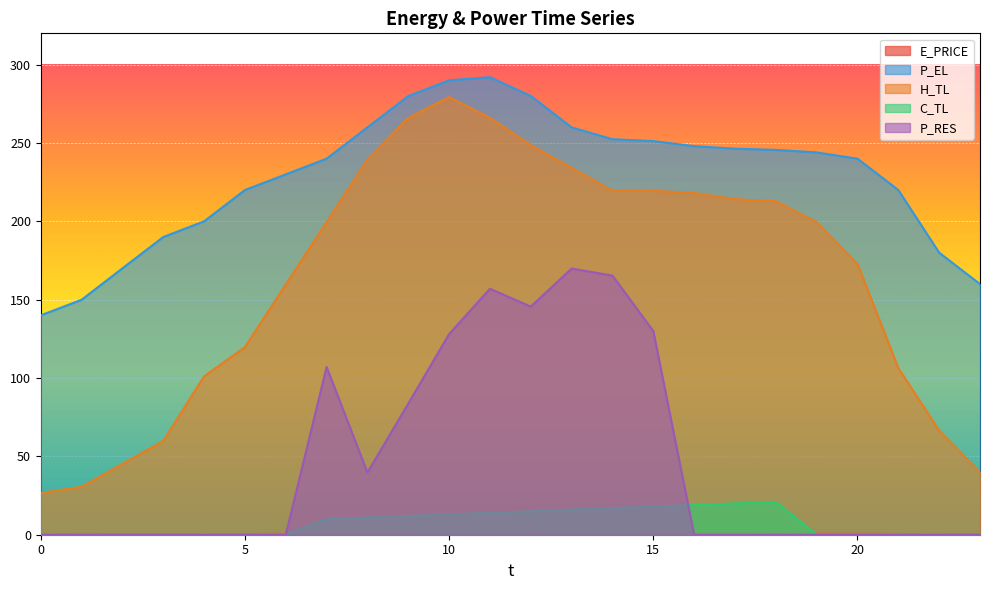

Which series has the largest total across all categories?

P_EL